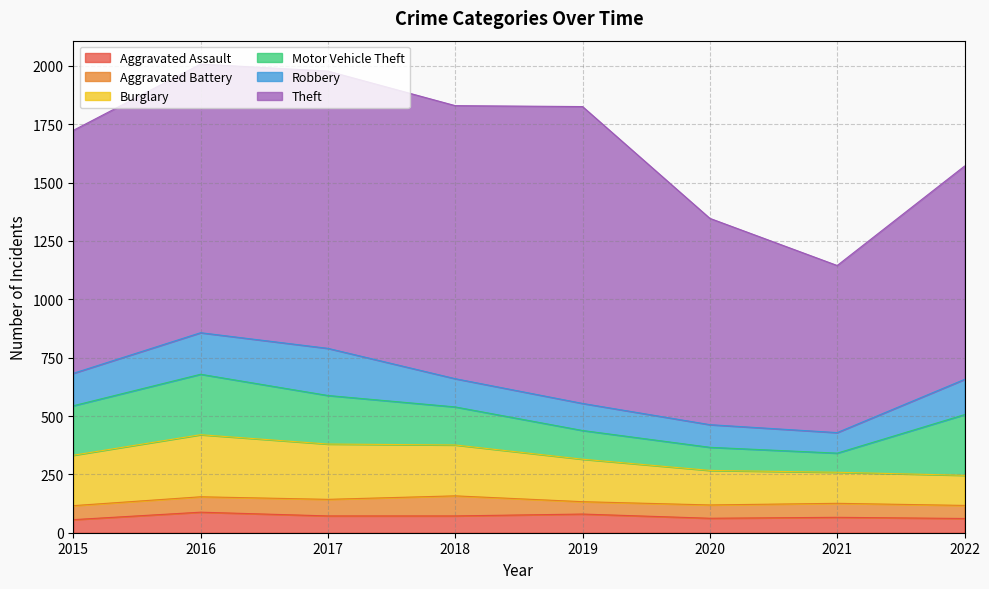

What is the sum of all Theft values?

8336